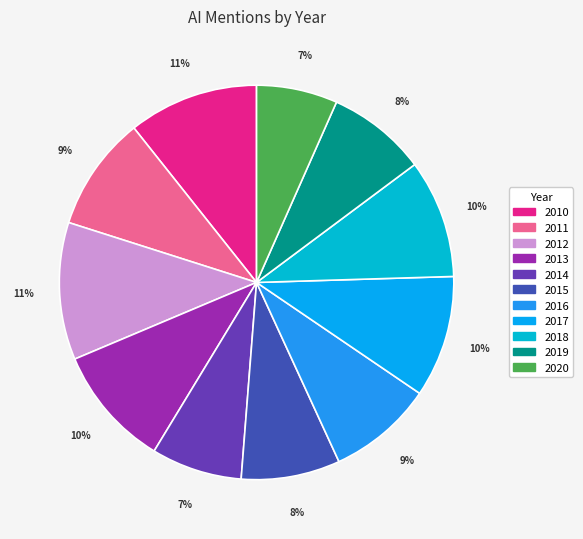

How many segments does this pie chart have?

11